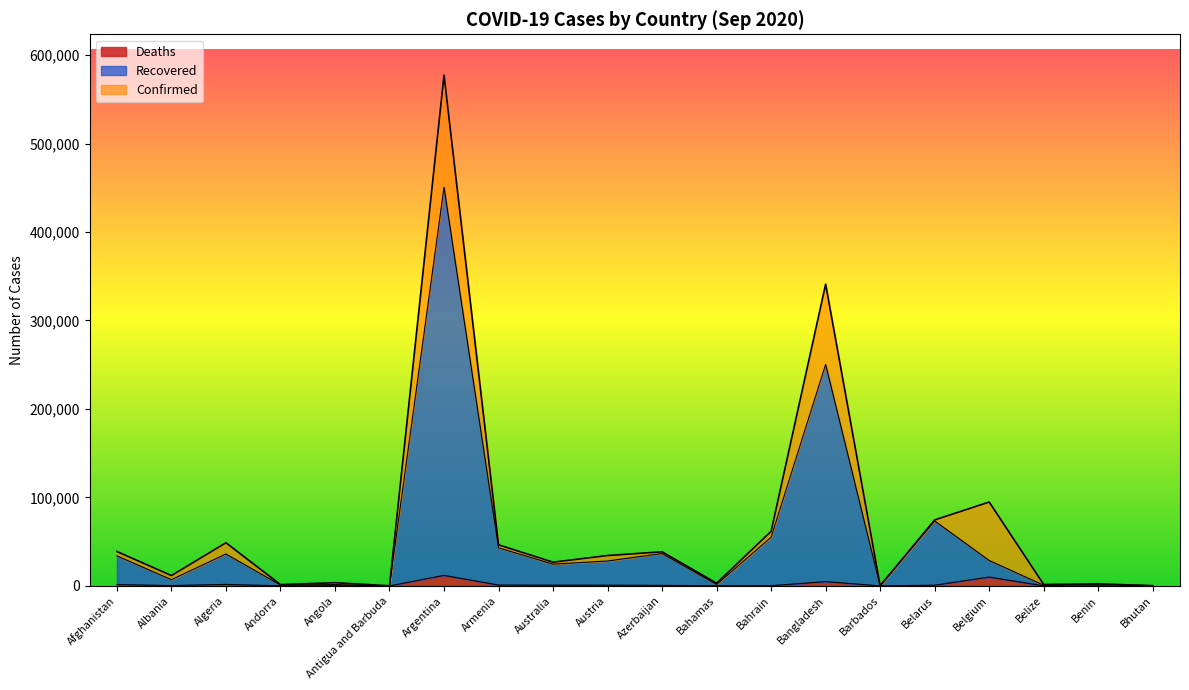

True or false: Recovered has more than 1 points higher than both neighbors.

True